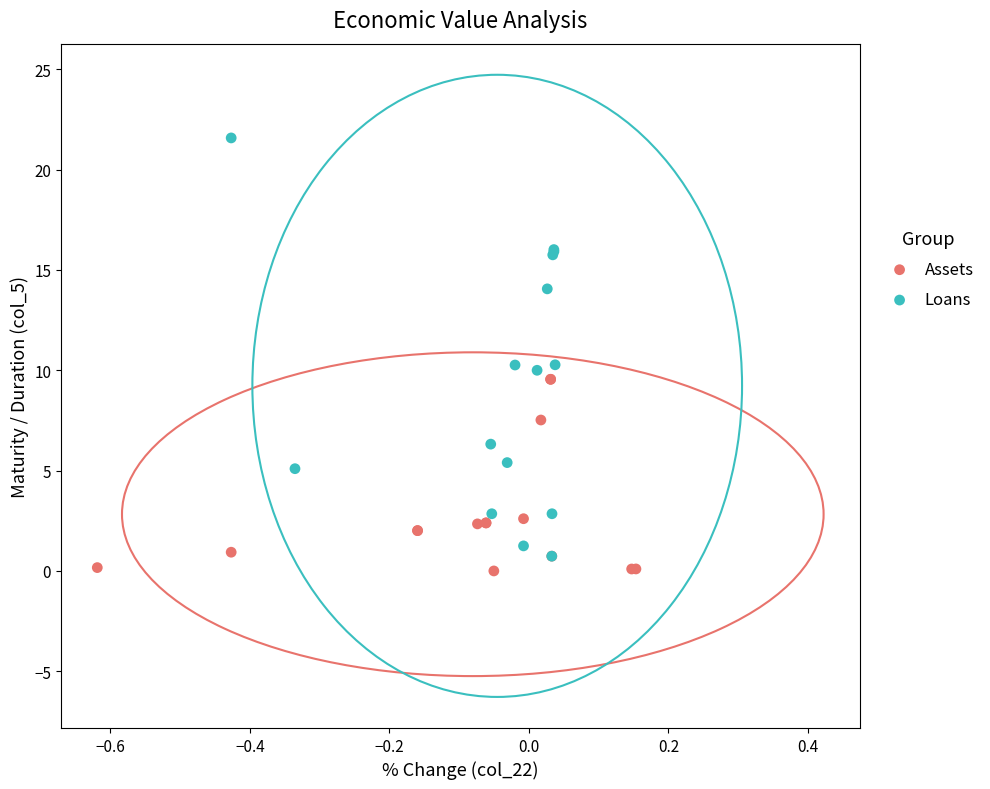

Which series has the widest spread of Y values?

Loans